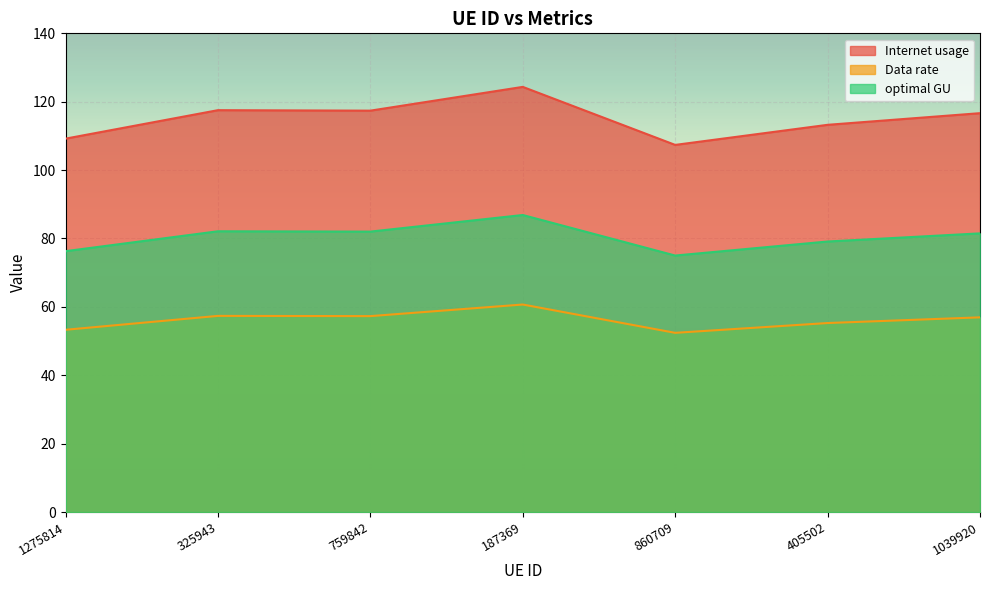

Reading right to left, transcribe all the data shown in this chart.

Internet usage: 1039920=56.9	405502=55.3	860709=52.4	187369=60.7	759842=57.3	325943=57.4	1275814=53.3
Data rate: 1039920=116.7	405502=113.2	860709=107.4	187369=124.3	759842=117.4	325943=117.5	1275814=109.2
optimal GU: 1039920=81.5	405502=79.1	860709=75.0	187369=86.9	759842=82.0	325943=82.1	1275814=76.3